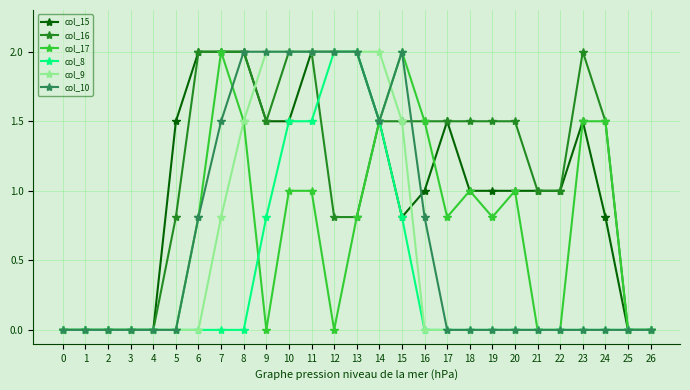

What is the value of the col_15 point at the 8th from the left?

2.0